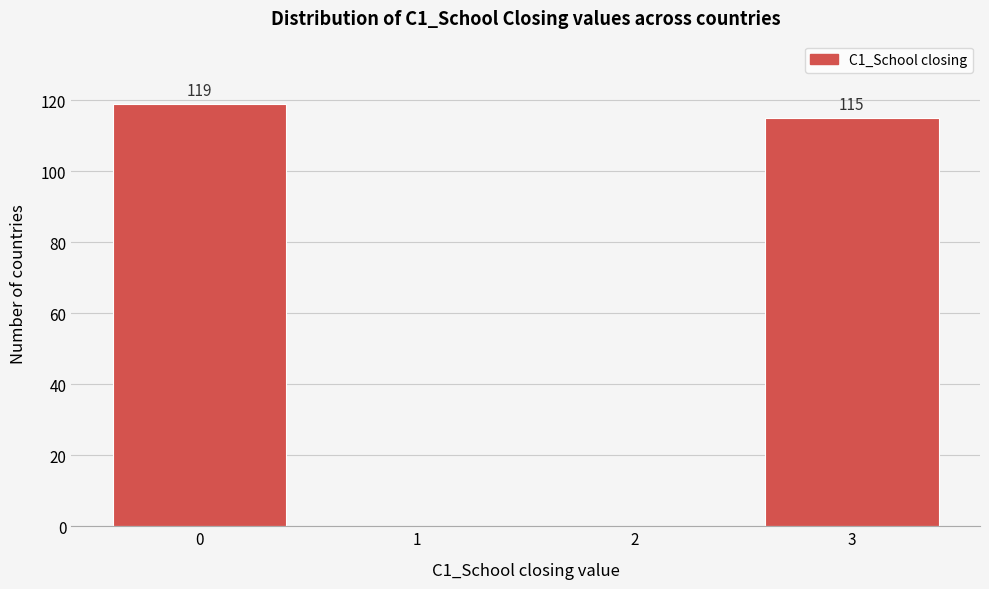

Reading left to right, extract all data points from this chart.

0=119	1=0	2=0	3=115